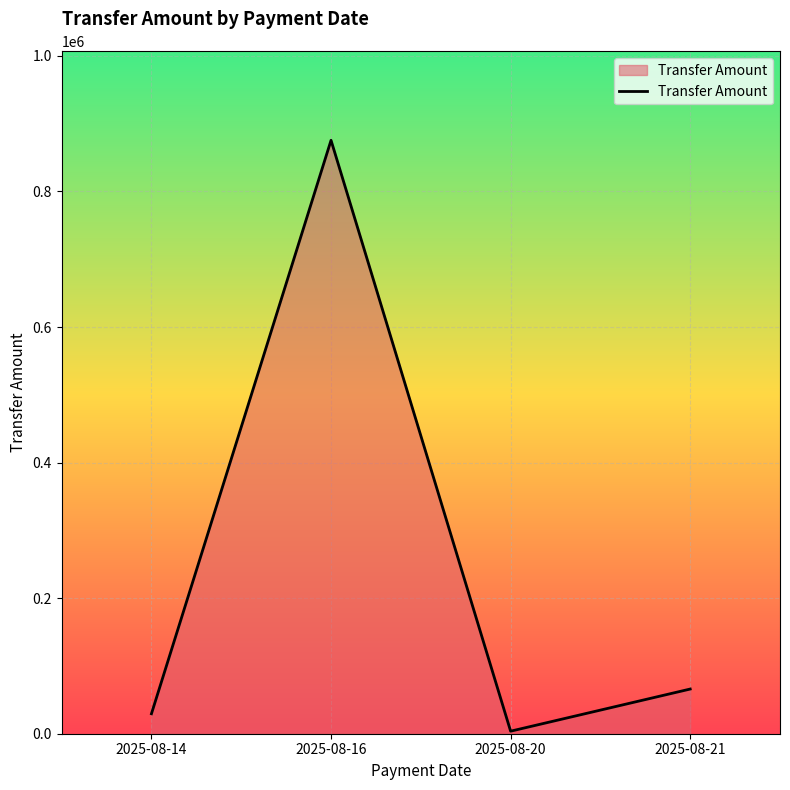

How many categories are shown in the chart?

4